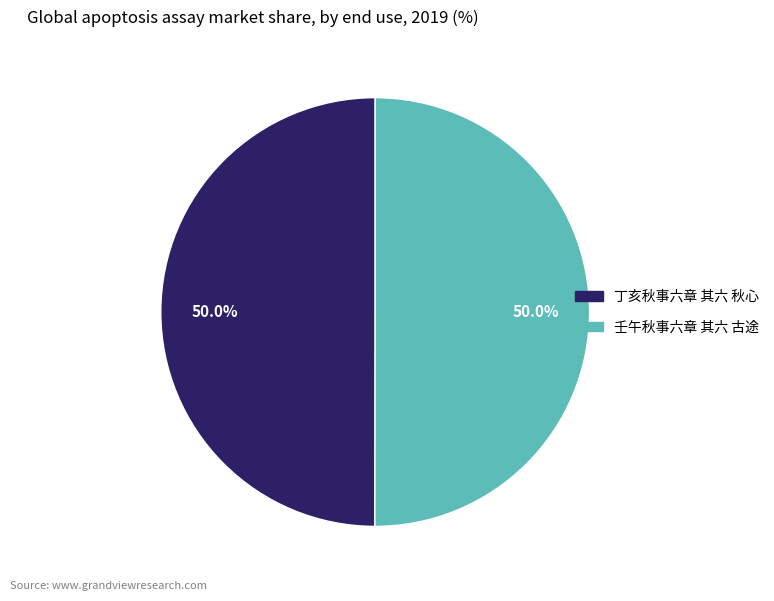

How many segments does this pie chart have?

2